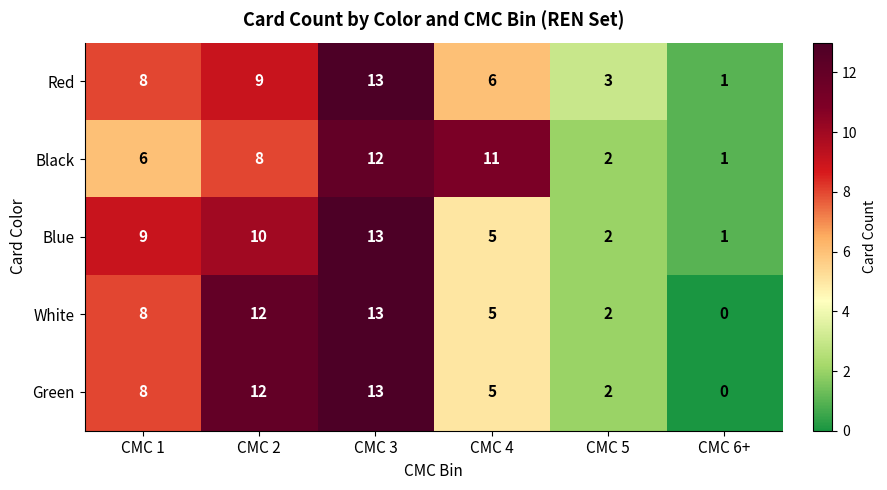

What is the spread (max minus min) of values at CMC 1?

3